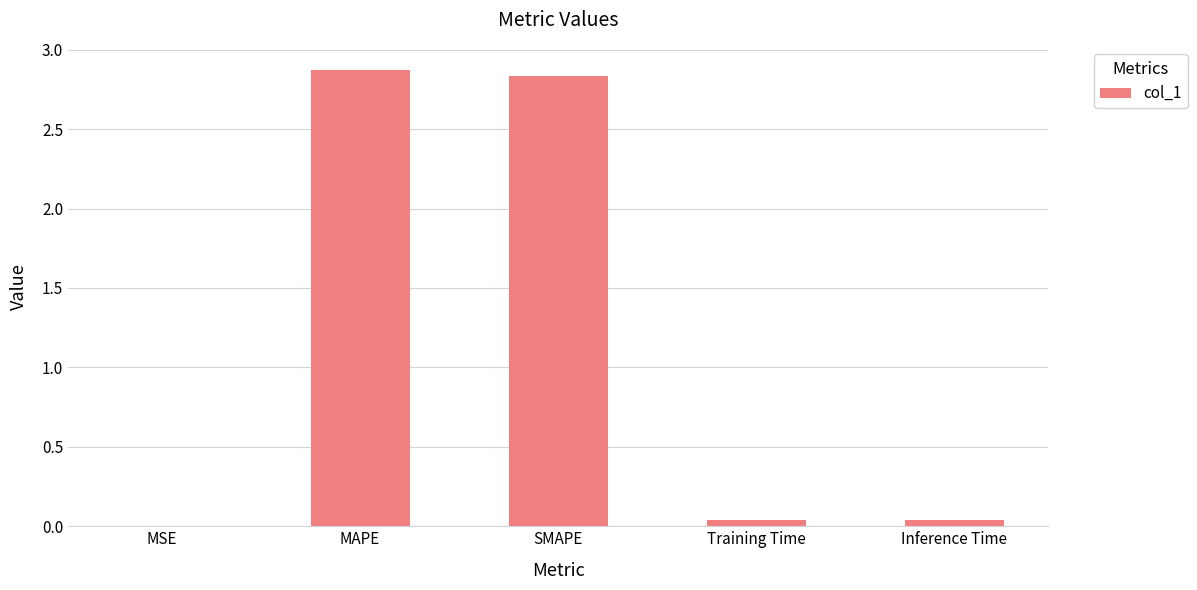

True or false: the data shows 0.0 at Training Time.

True